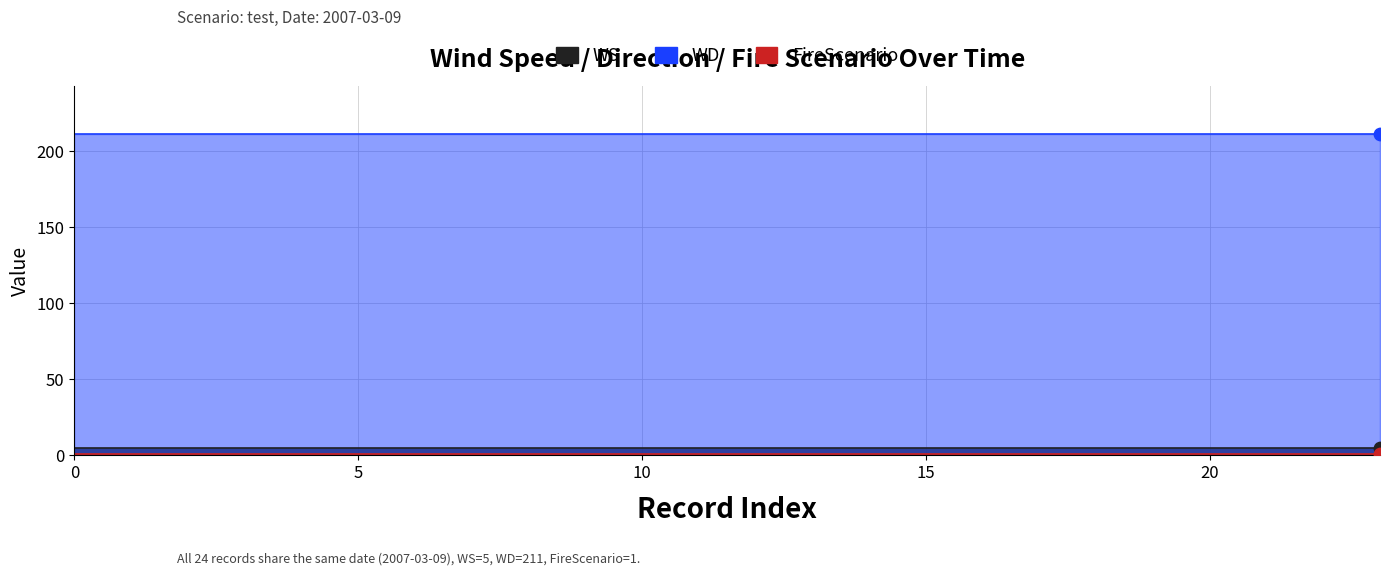

Is the value of WD at 12 greater than the value of FireScenario at 7?

Yes